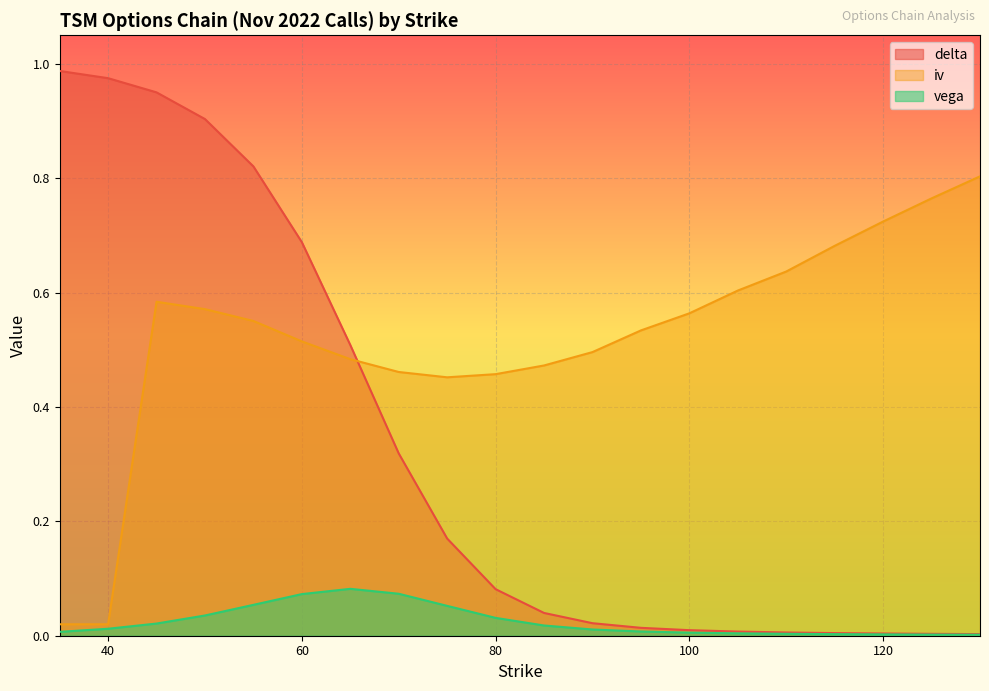

Which has a higher value, 45 or 75?

45